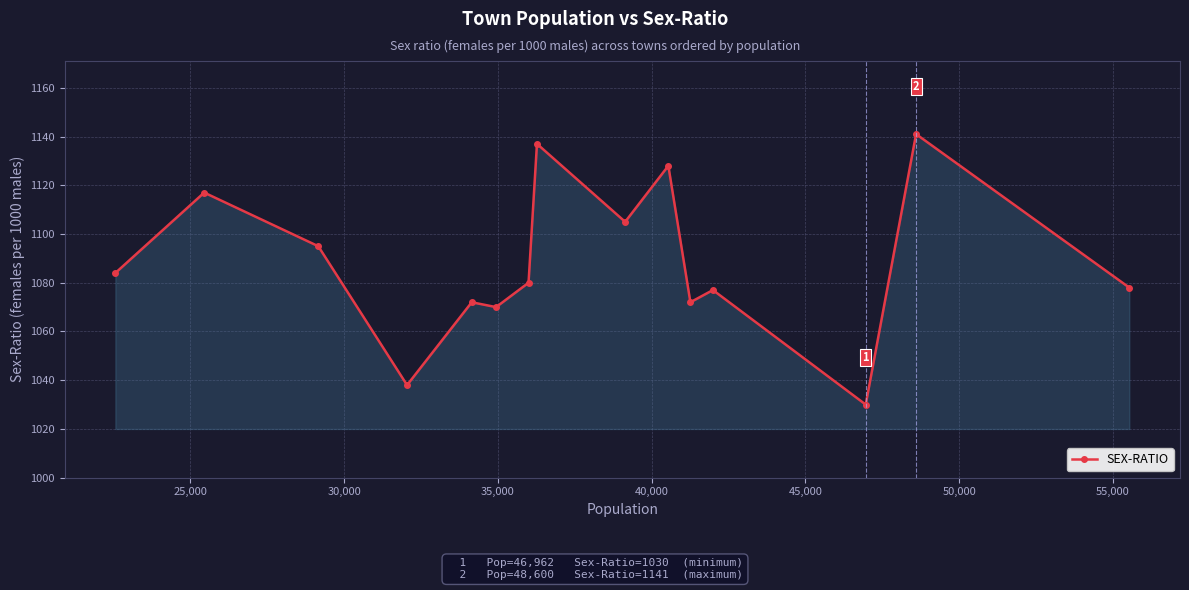

What is the value of the 12th point from the left?

1077